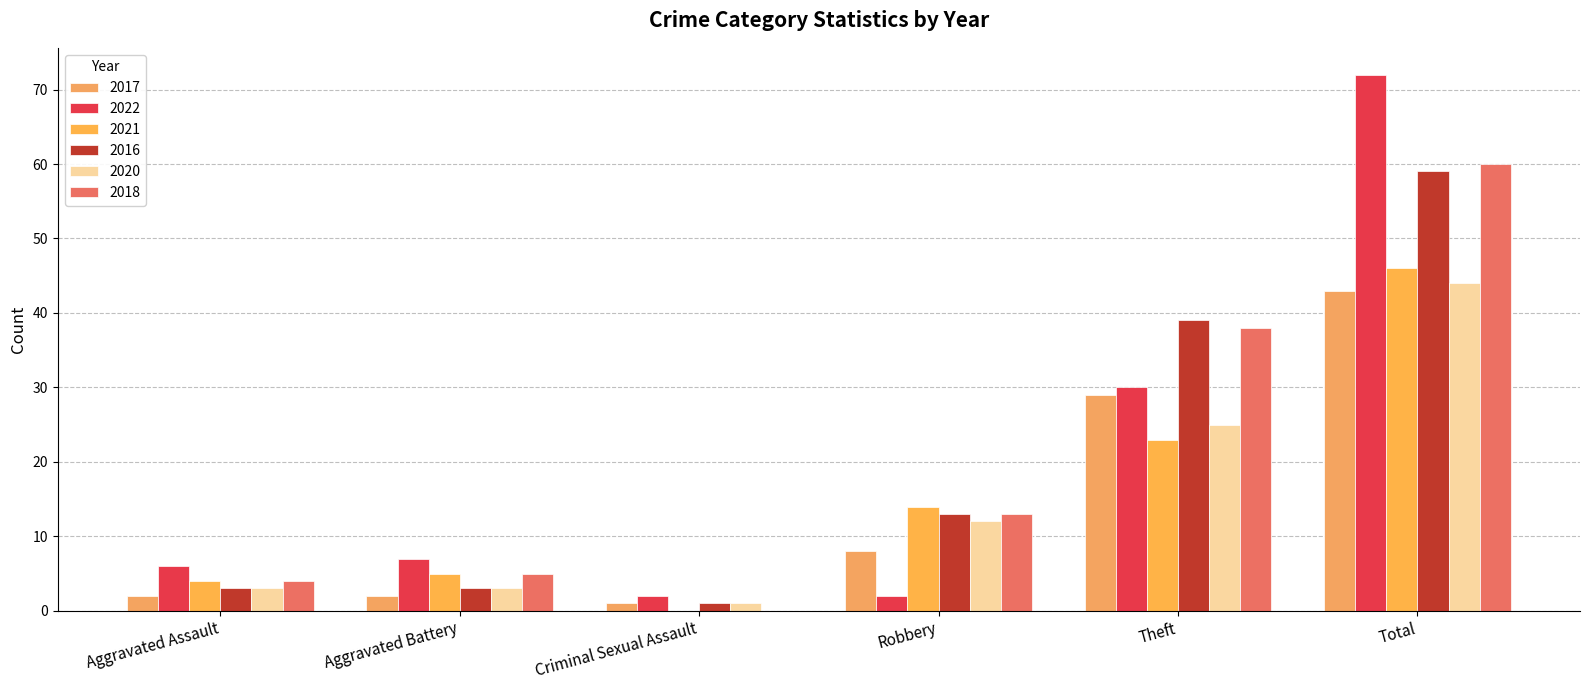

The 2016 series shows 5 at Aggravated Battery. True or false?

False